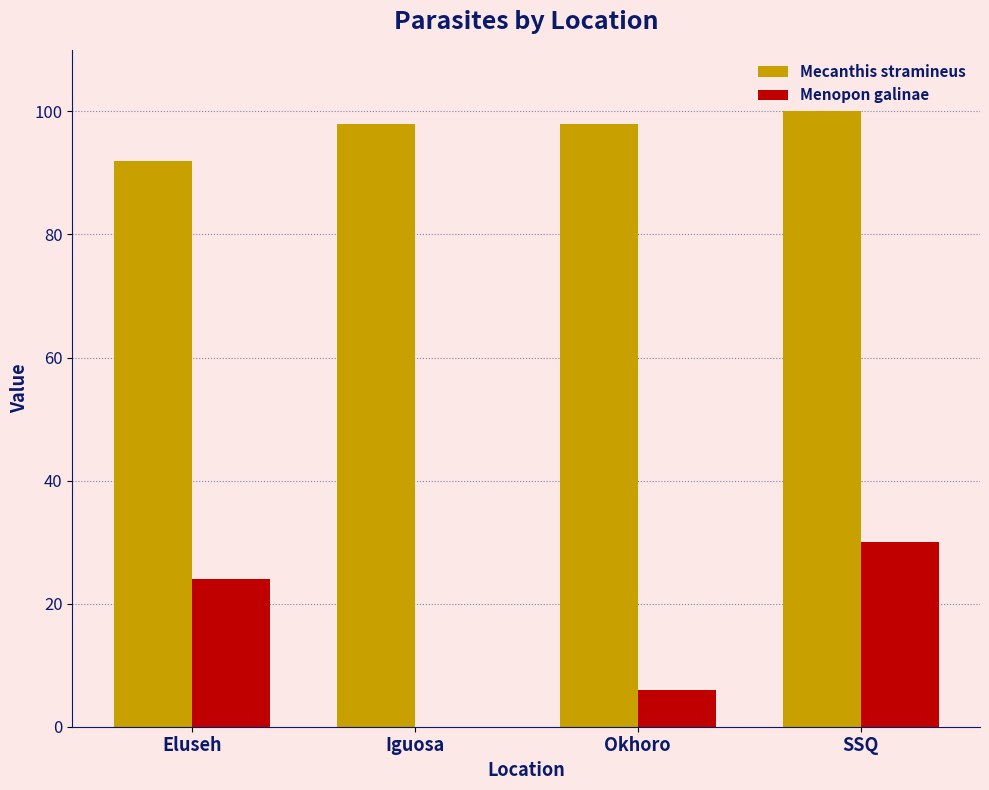

Which series has the largest total across all categories?

Mecanthis stramineus